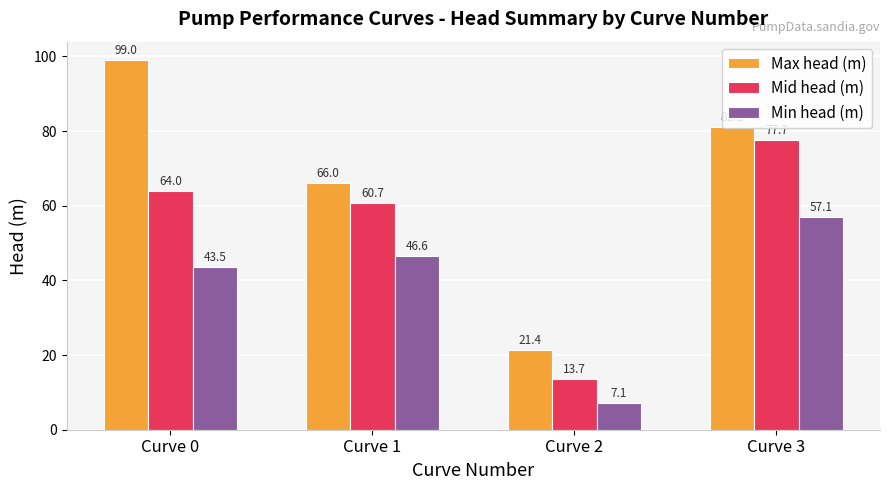

The Min head (m) series shows 71.6 at Curve 1. True or false?

False